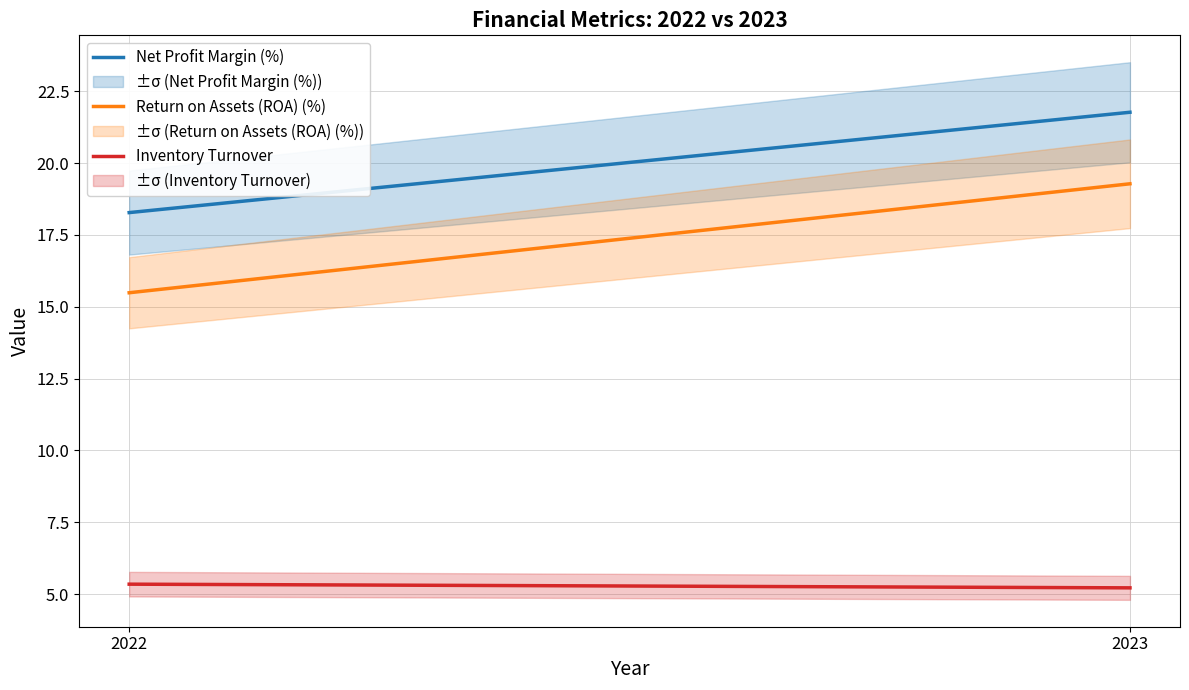

Reading left to right, transcribe all the data shown in this chart.

Net Profit Margin (%): 18.3	21.8
Return on Assets (ROA) (%): 15.5	19.3
Inventory Turnover: 5.3	5.2